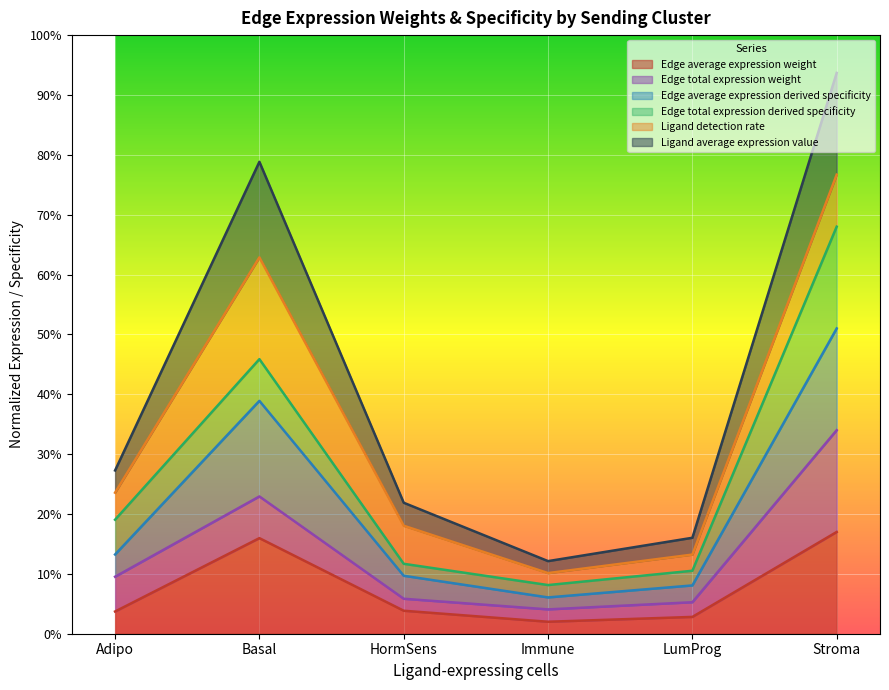

Does the chart display data point markers on the line(s)?

No